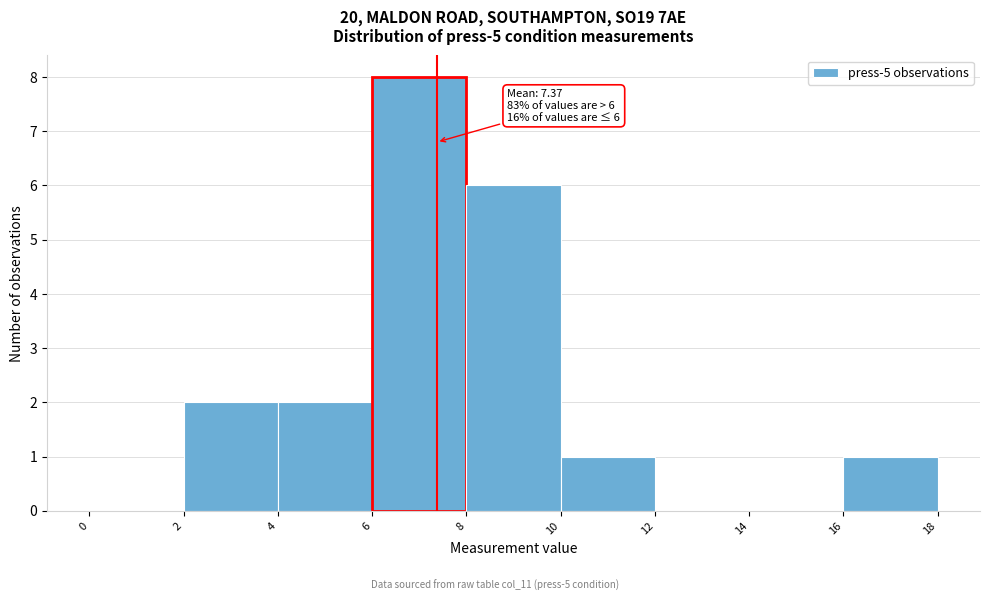

Which range on the x-axis has the tallest bar?

6 to 8